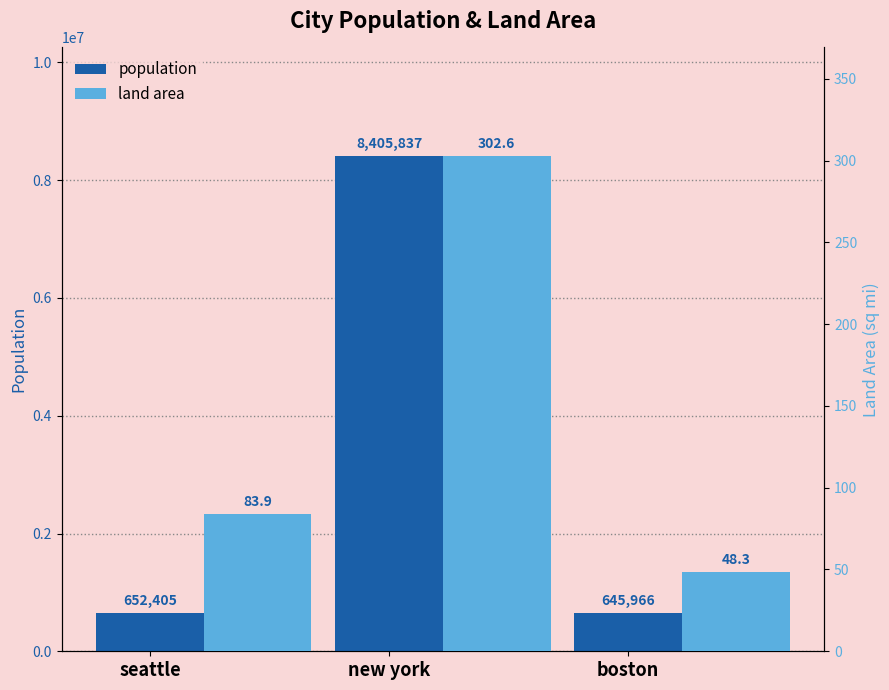

What position from the right is seattle?

3